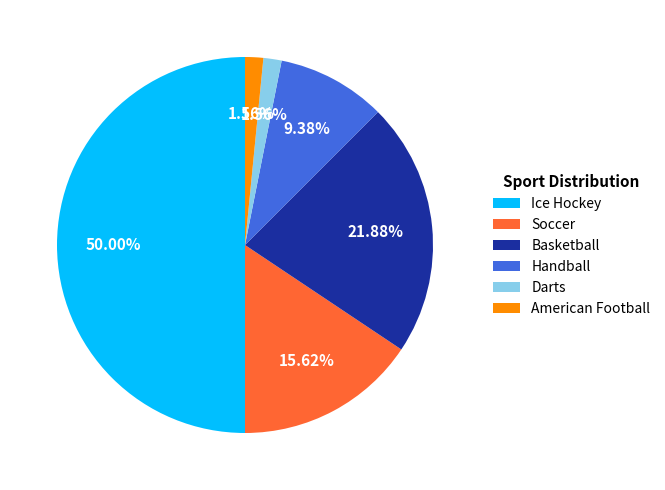

Does Basketball represent more than half of the total?

No